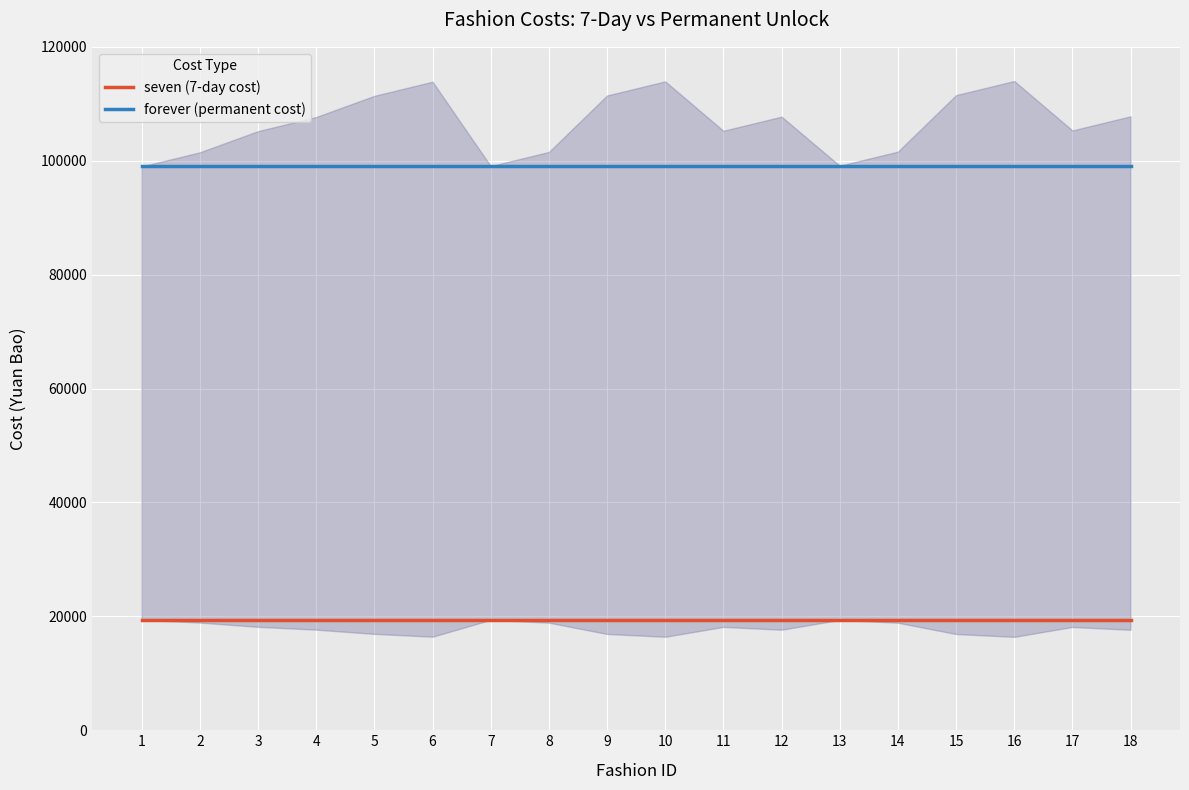

What are all the series names shown in the legend?

seven (7-day cost), forever (permanent cost)